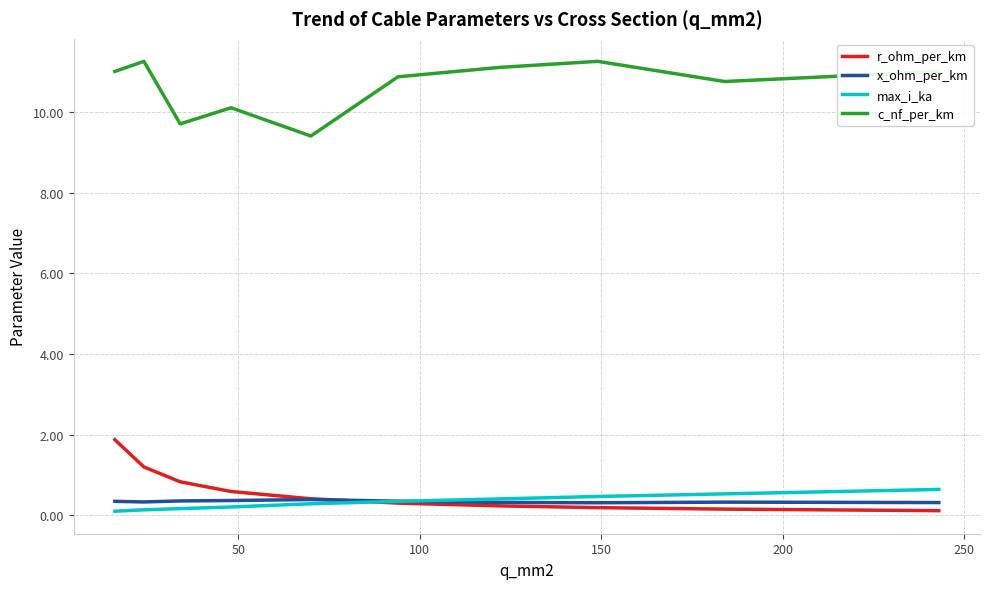

What is the minimum value shown in the chart?

0.1